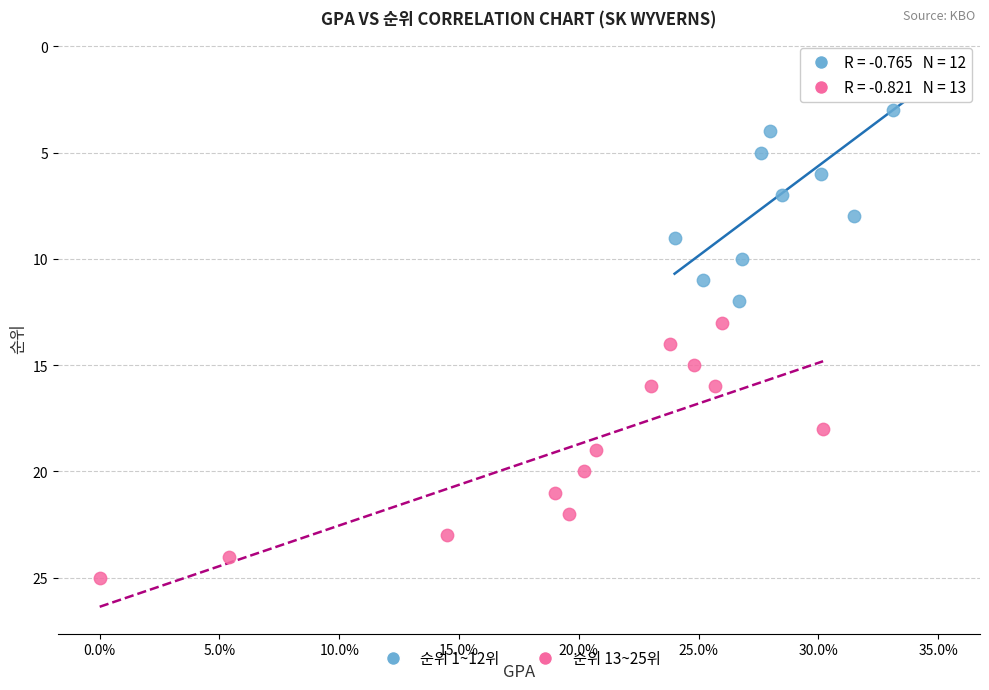

Which series contains the lowest Y value?

순위 1~12위